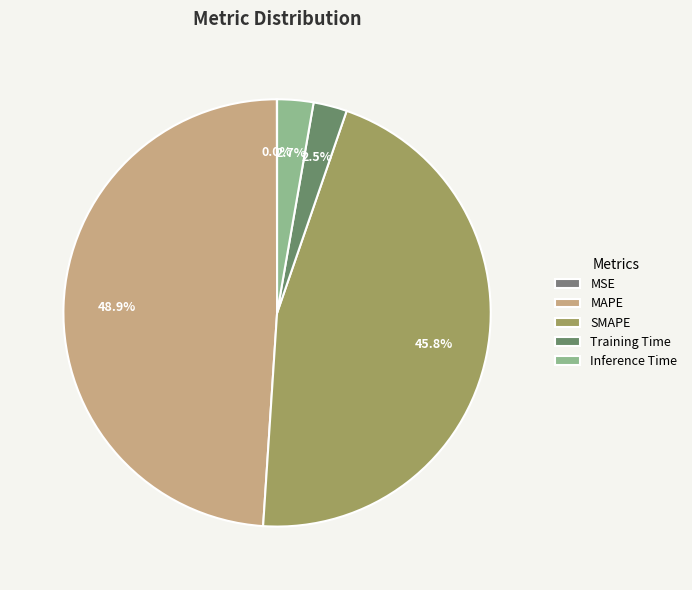

To the nearest percent, what is the difference between the largest and smallest slice percentages?

49%